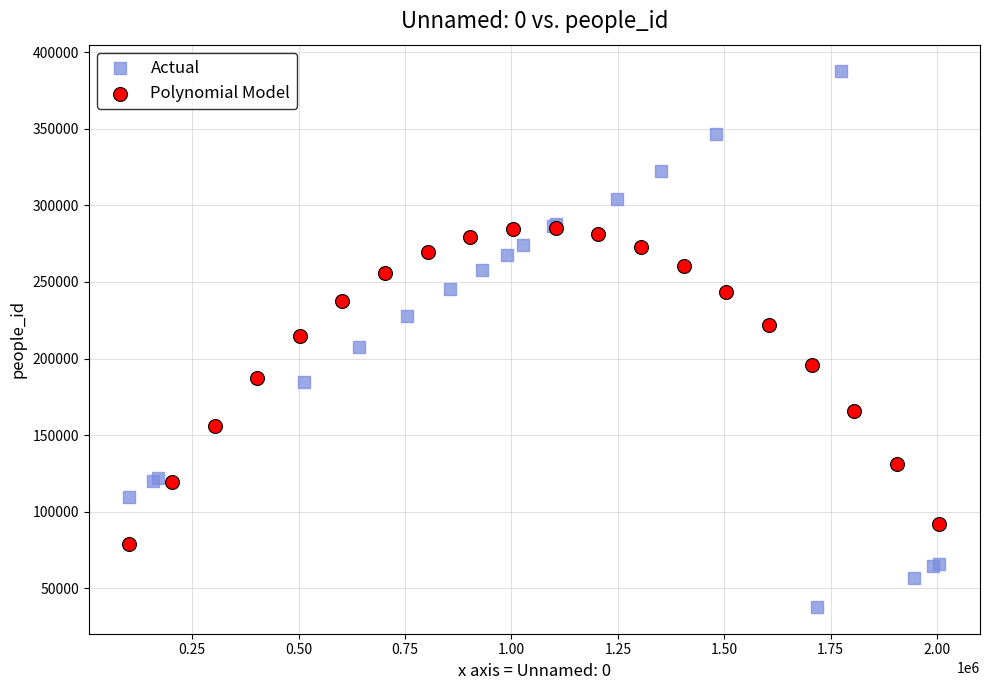

Which series has the widest spread of Y values?

Actual